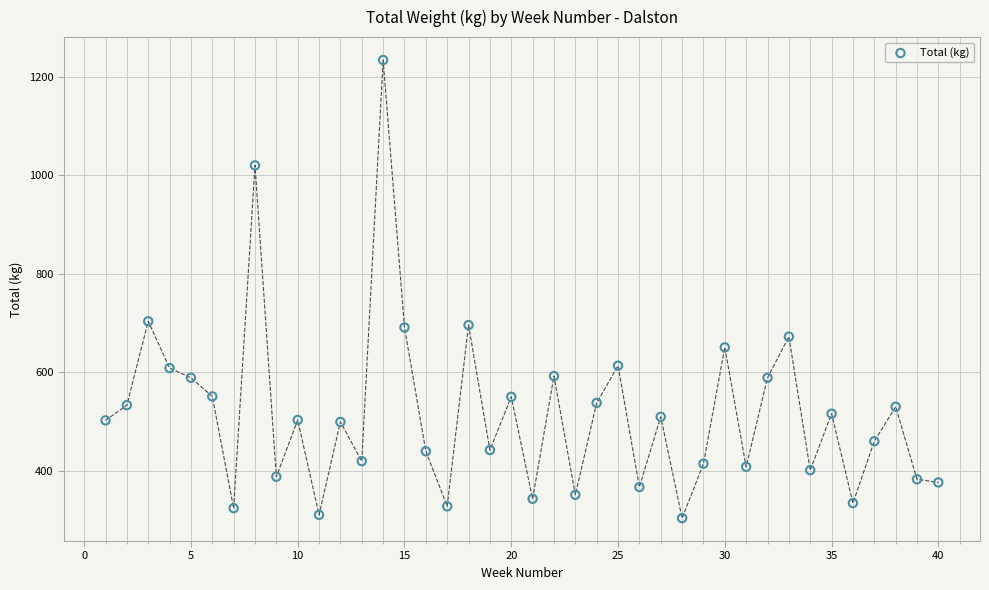

What is the range of Y values (max minus min)?

930.5